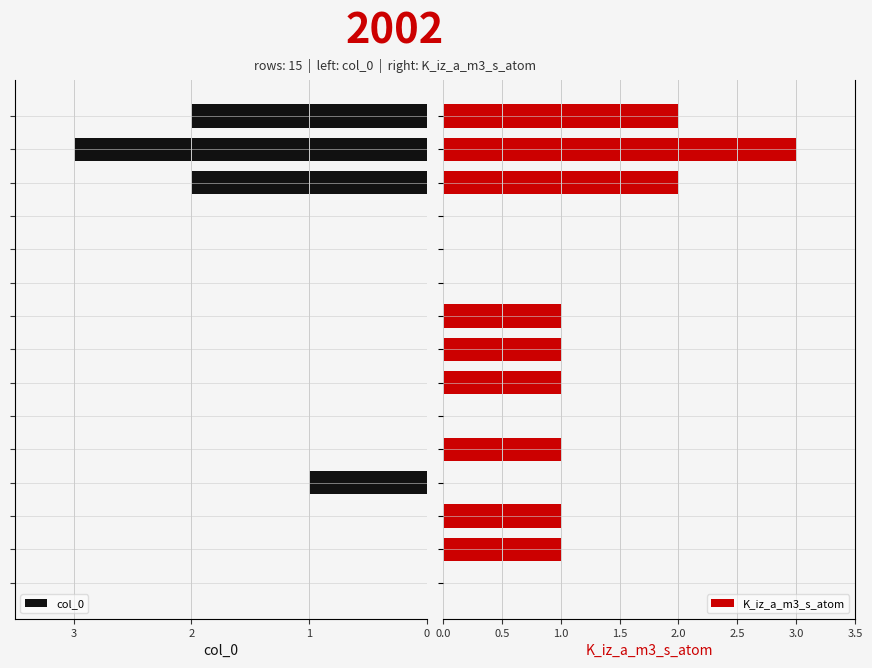

How many values in the K_iz_a_m3_s_atom series exceed 1?

3